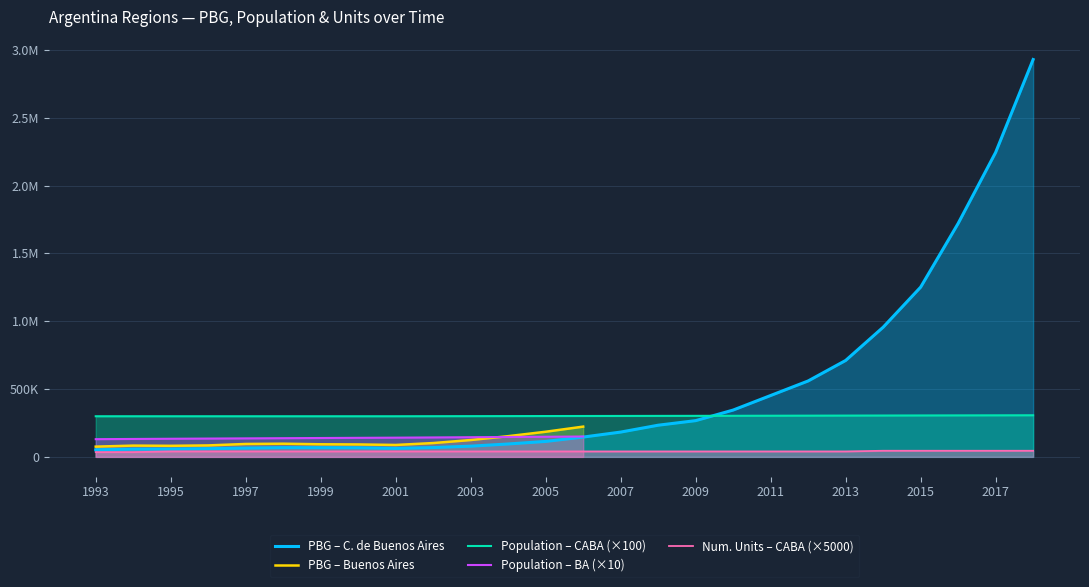

At which category does Pbg_CABA reach its first local peak?

1998